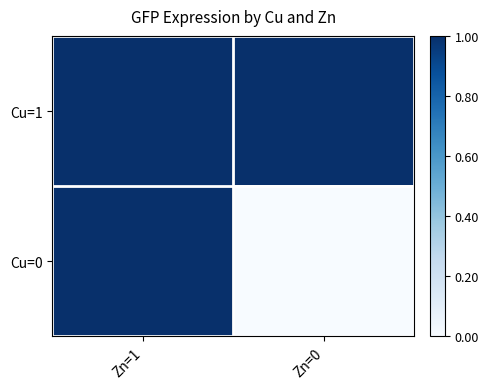

Reading left to right, list all the values displayed in this chart.

Cu=1: Zn=1=1	Zn=0=1
Cu=0: Zn=1=1	Zn=0=0